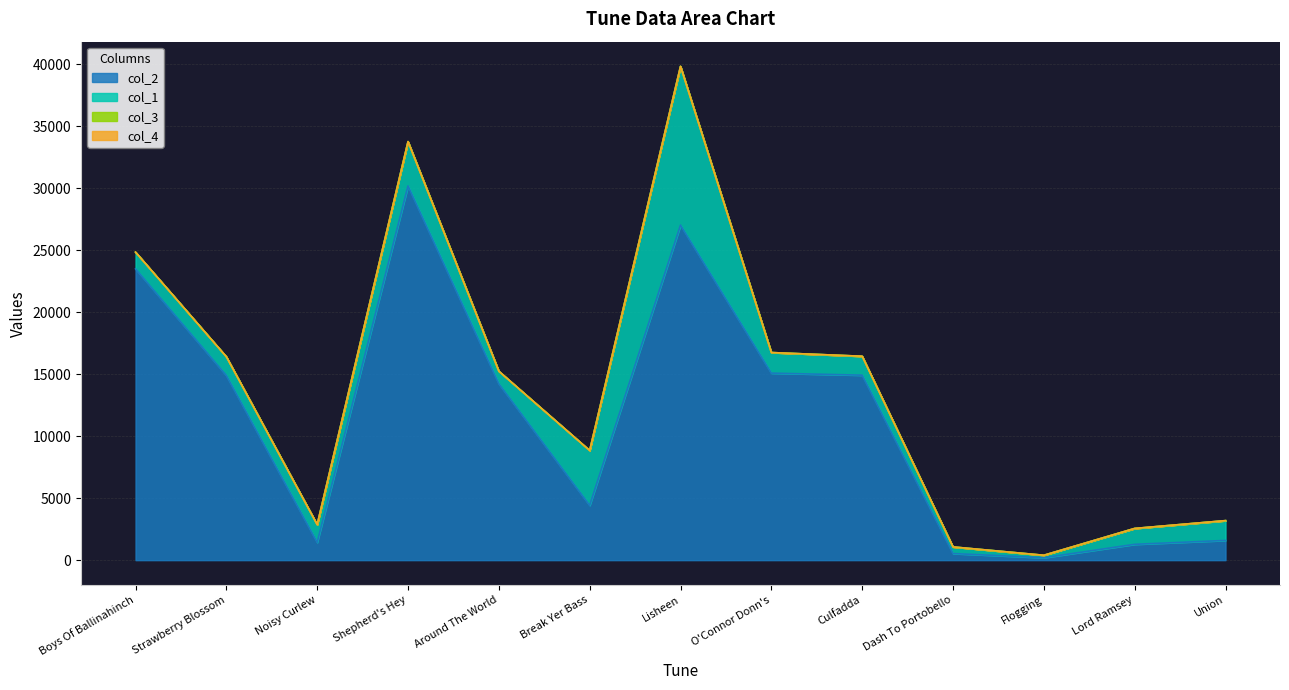

What is the sum of the col_2 values at Boys Of Ballinahinch and Union?

25092